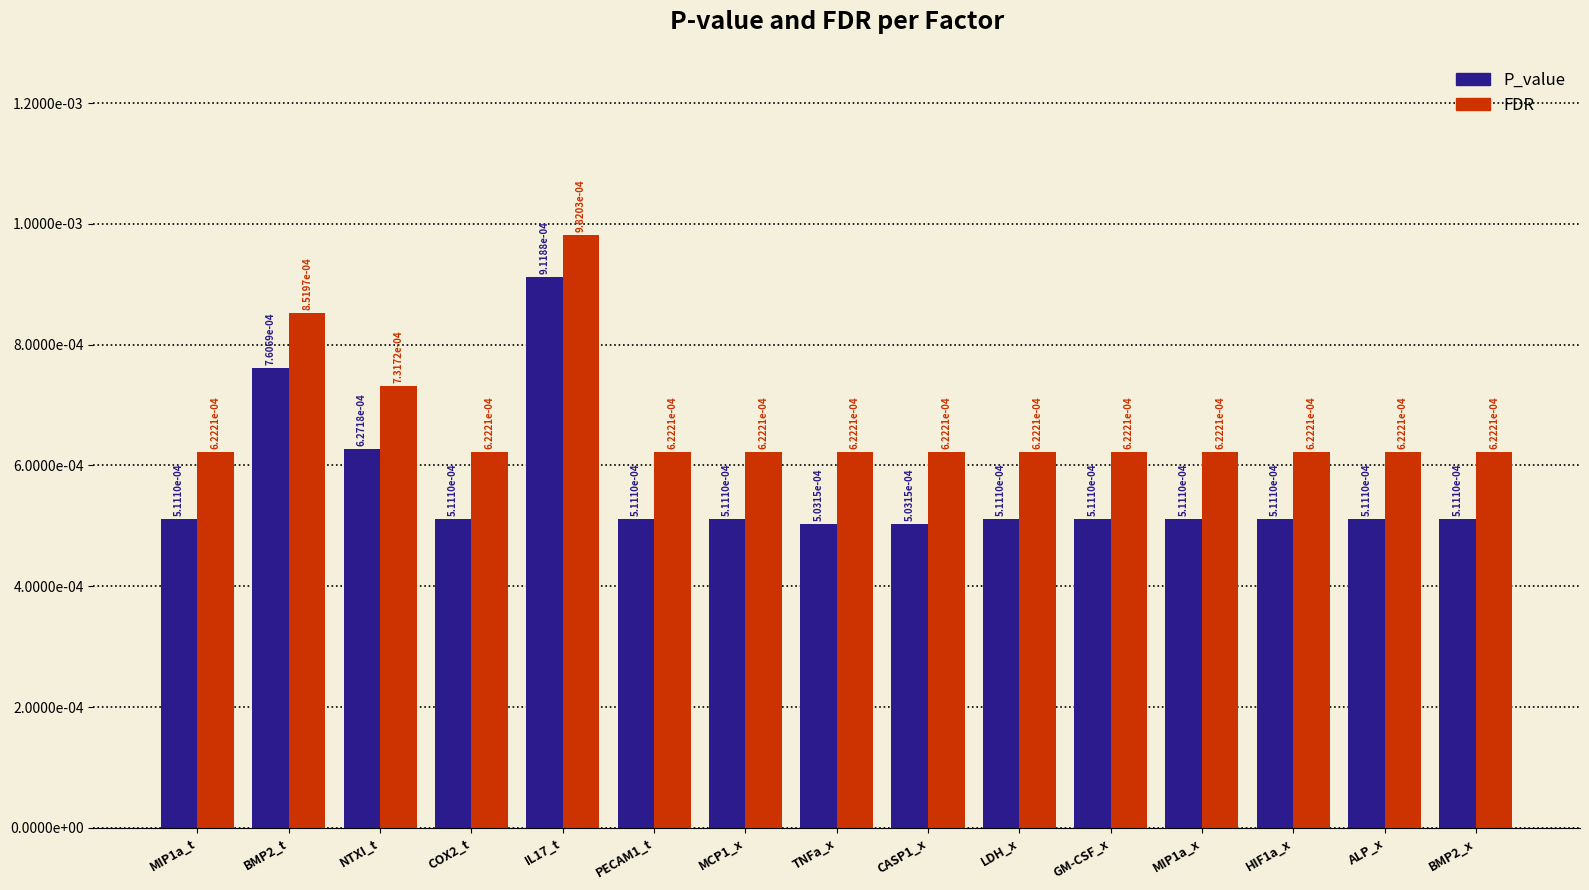

Does the chart contain any negative values?

No